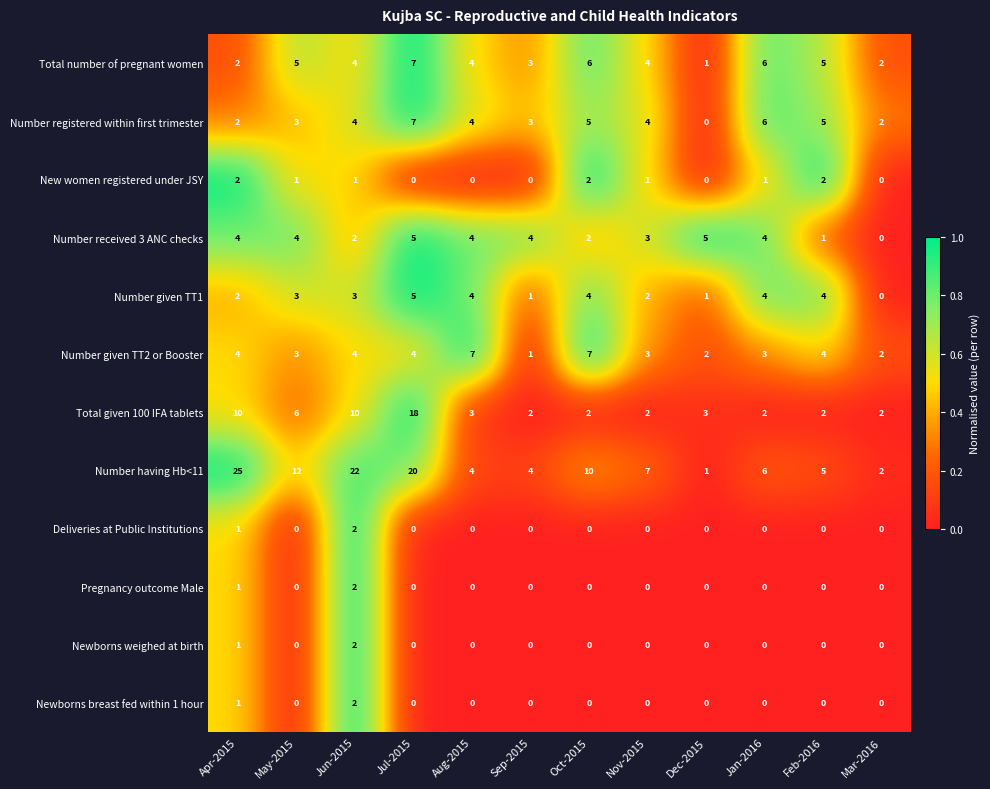

The Total given 100 IFA tablets series shows 4 at Jul-2015. True or false?

False